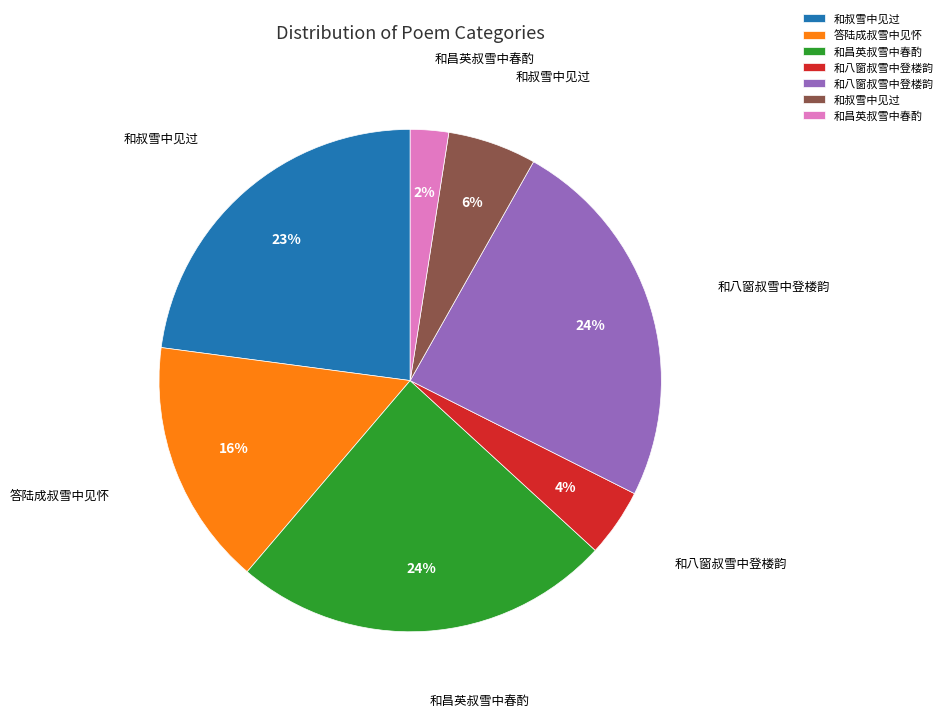

How many segments does this pie chart have?

7